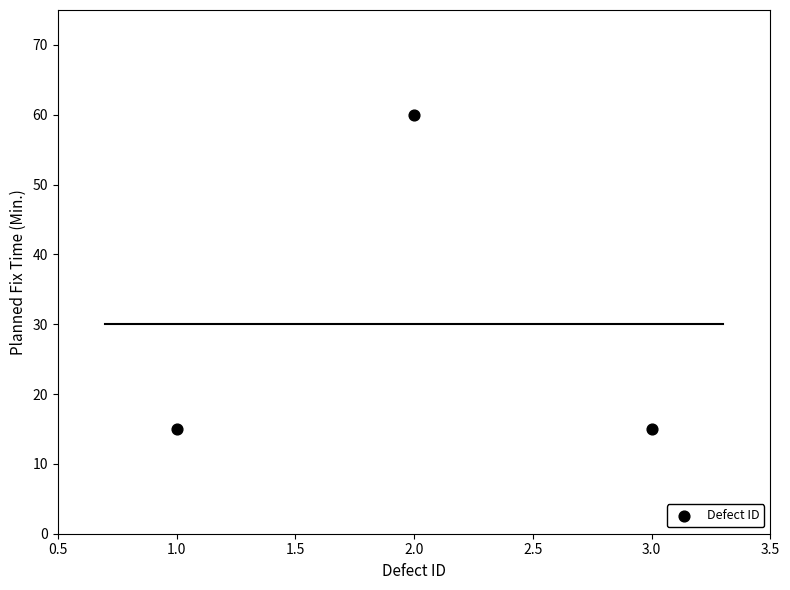

What is the average Y value?

30